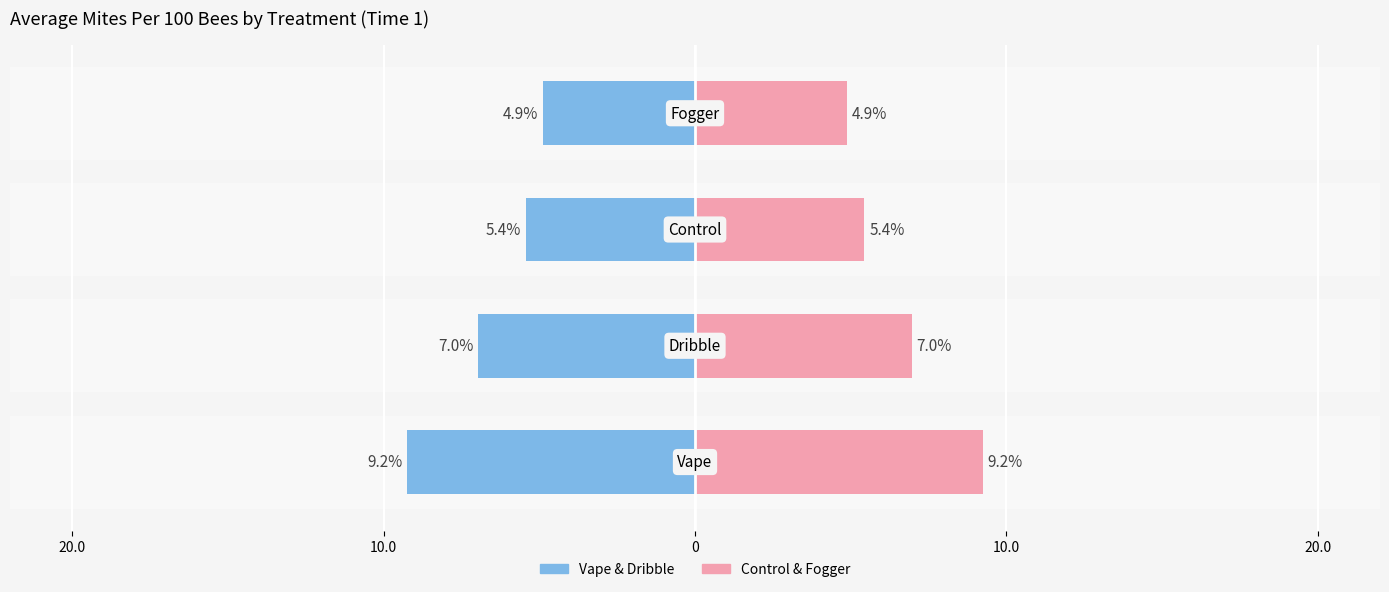

Reading left to right, list all the values displayed in this chart.

Vape / Dribble (Left): -9.2	-7.0	-5.4	-4.9
Control / Fogger (Right): 9.2	7.0	5.4	4.9